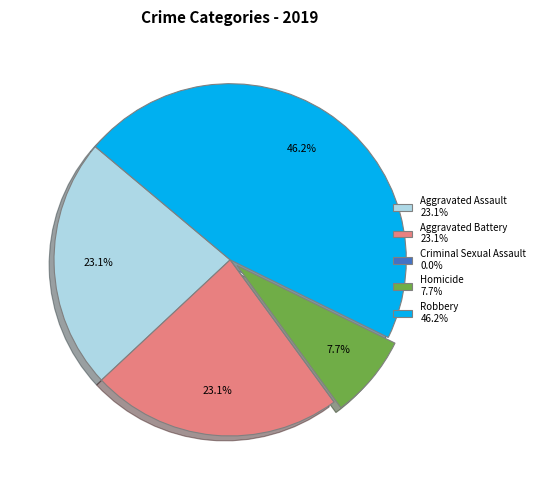

To the nearest percent, what is the combined percentage of Aggravated Battery and Homicide?

31%